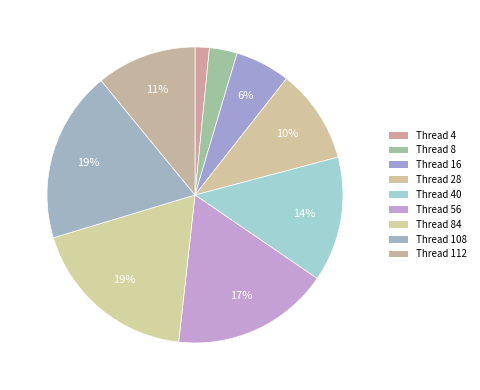

How many segments does this pie chart have?

9